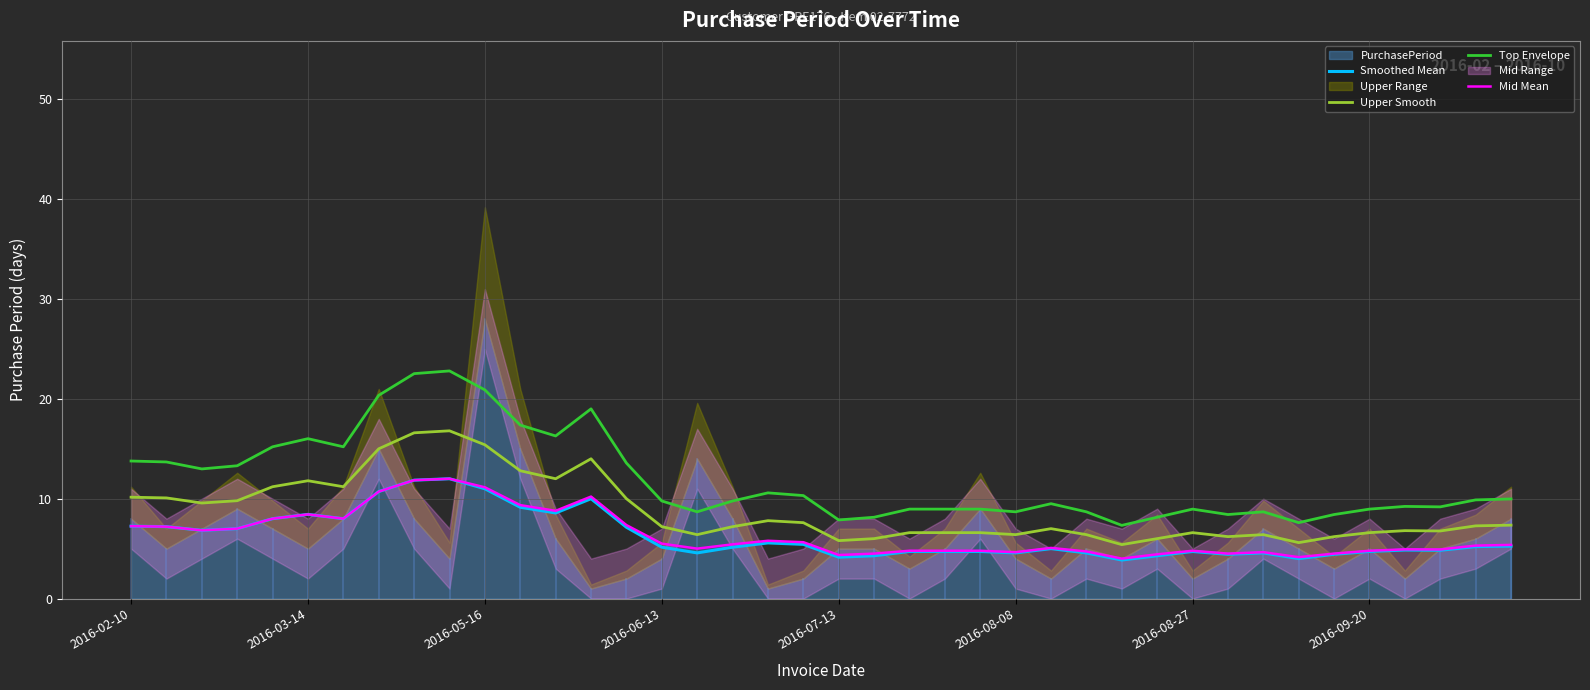

Is it true that Mid Mean equals 4.8 at 2016-08-27?

True